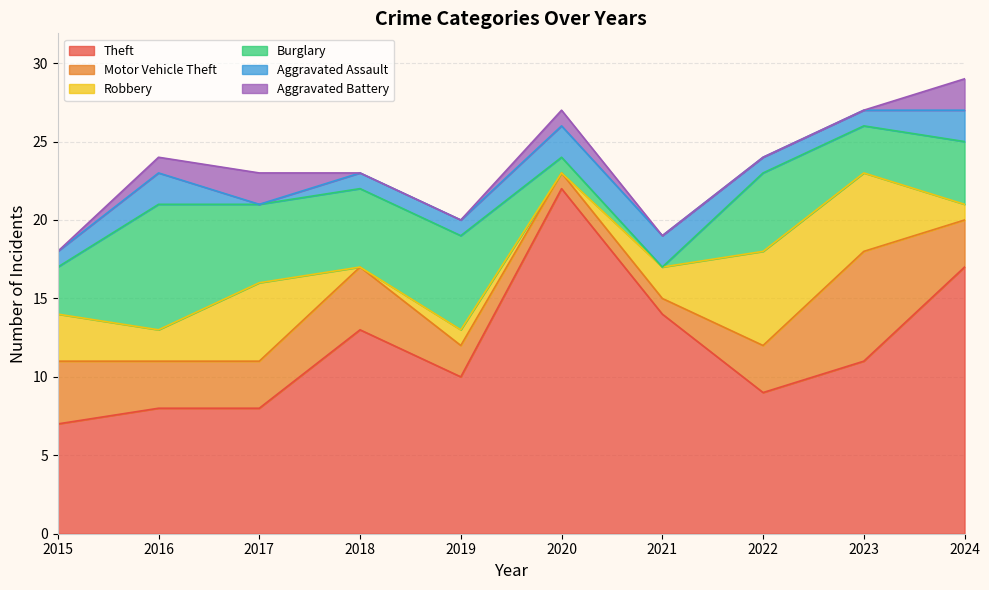

What is the average value of the Burglary series?

4